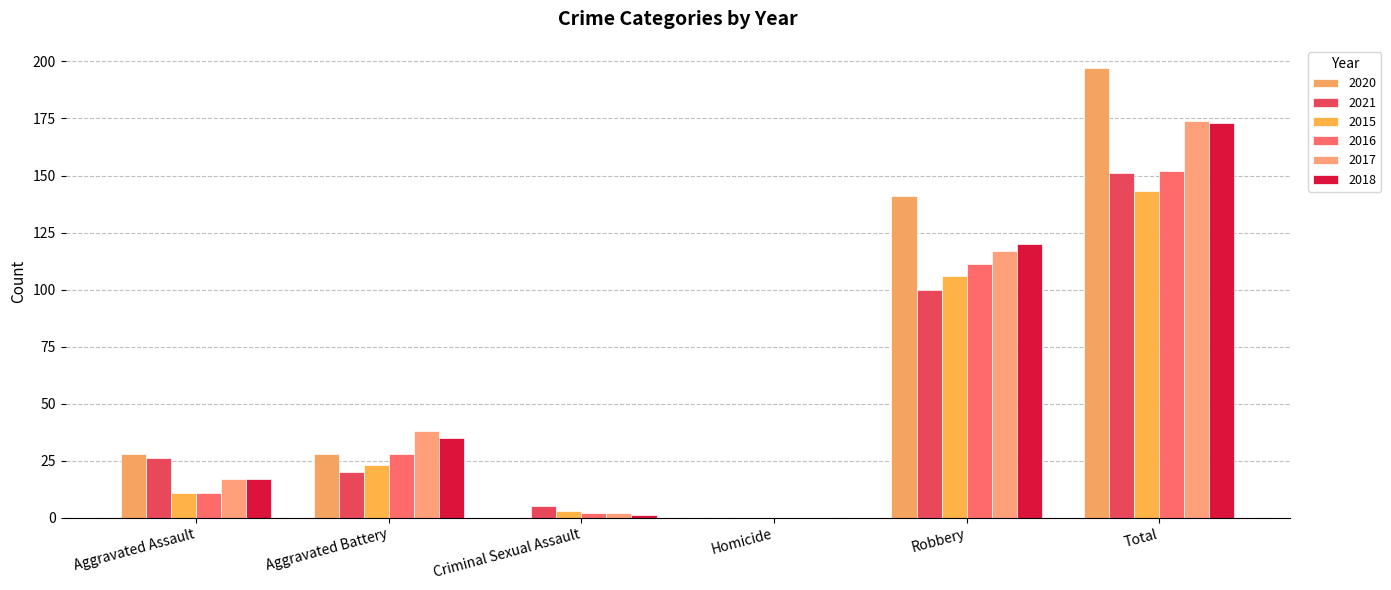

Which series has the widest spread of values?

2020